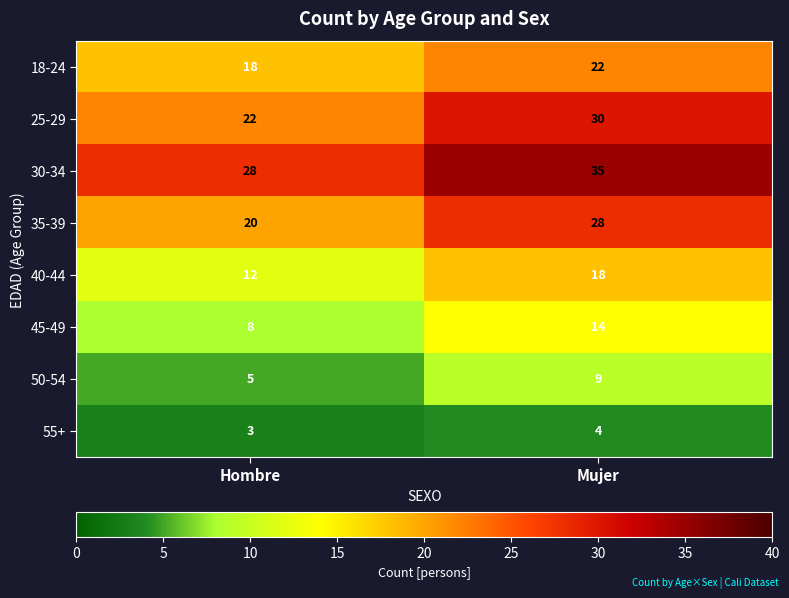

What is the spread (max minus min) of values at Mujer?

31